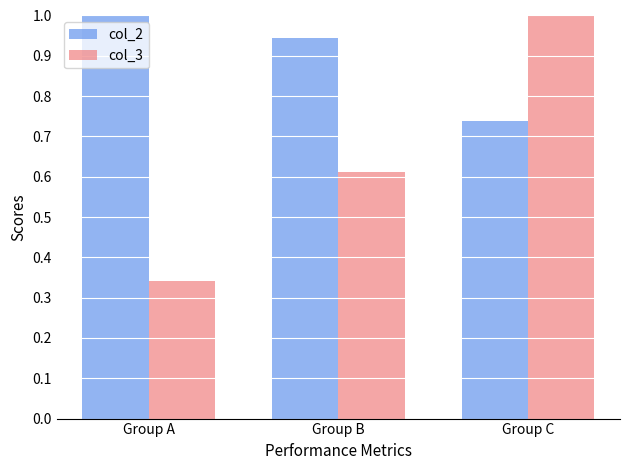

How many data points does each series have?

3